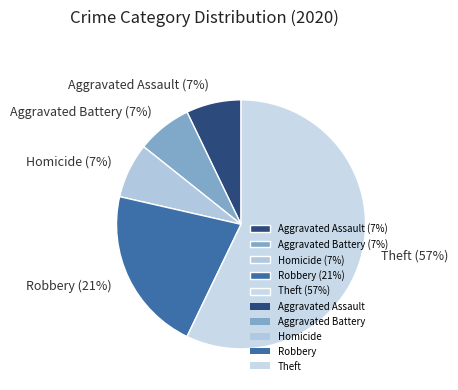

How many slices are in this pie chart?

5